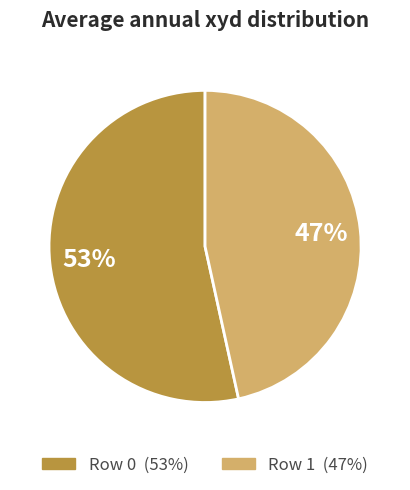

Is the sum of Row 0 and Row 1 greater than half?

Yes